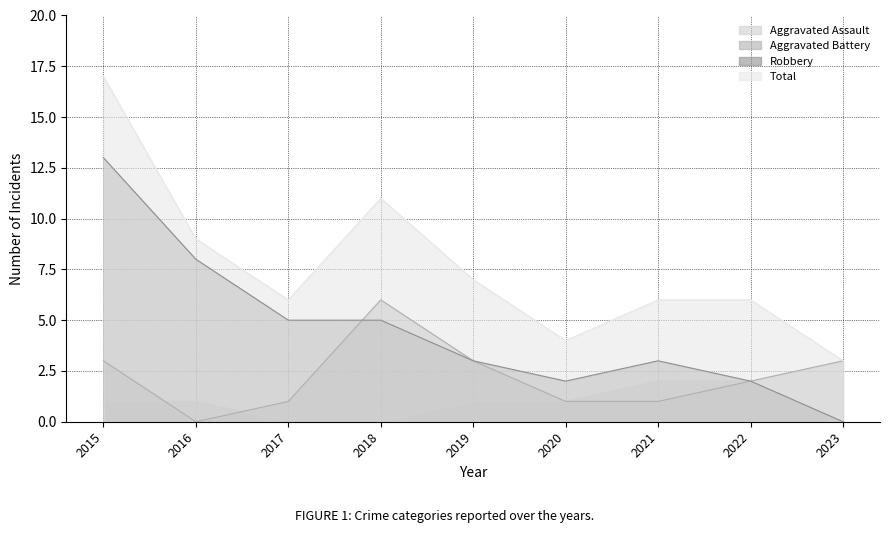

What is the difference between the Robbery values at 2022 and 2018?

3